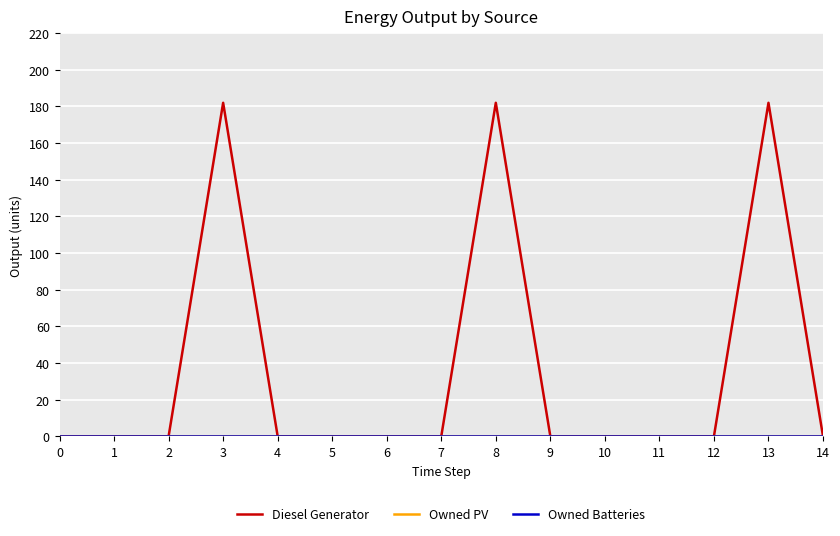

Rank the series by their maximum value, from lowest to highest.

Owned PV, Owned Batteries, Diesel Generator